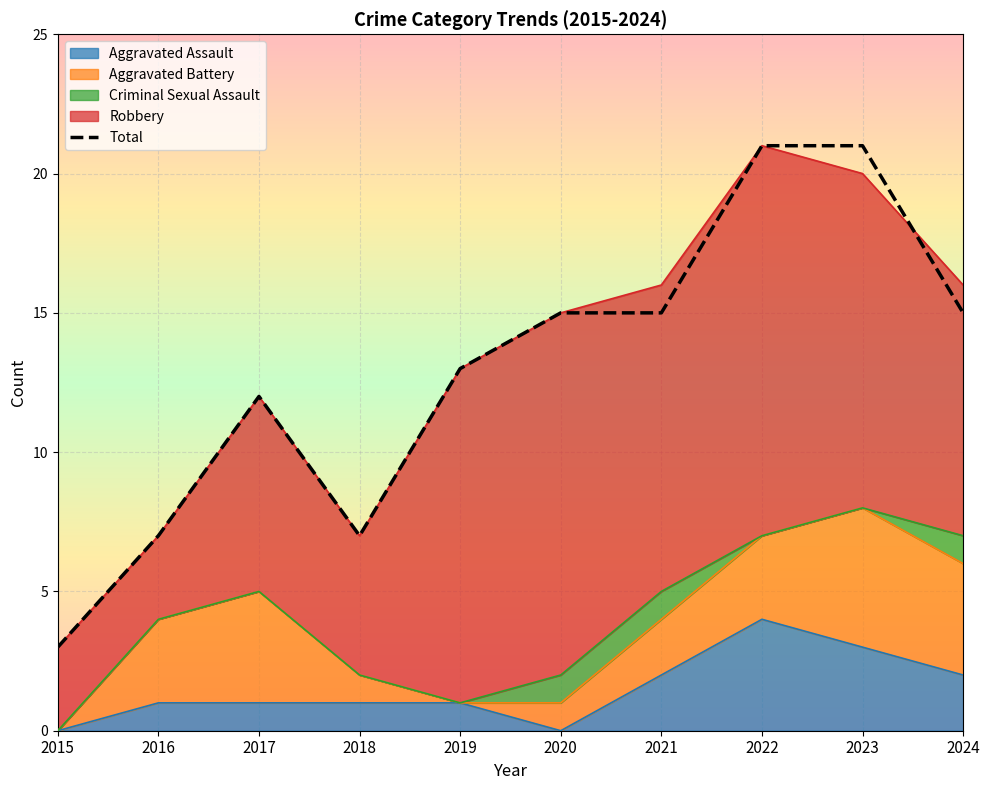

Count the number of values greater than 15.

2